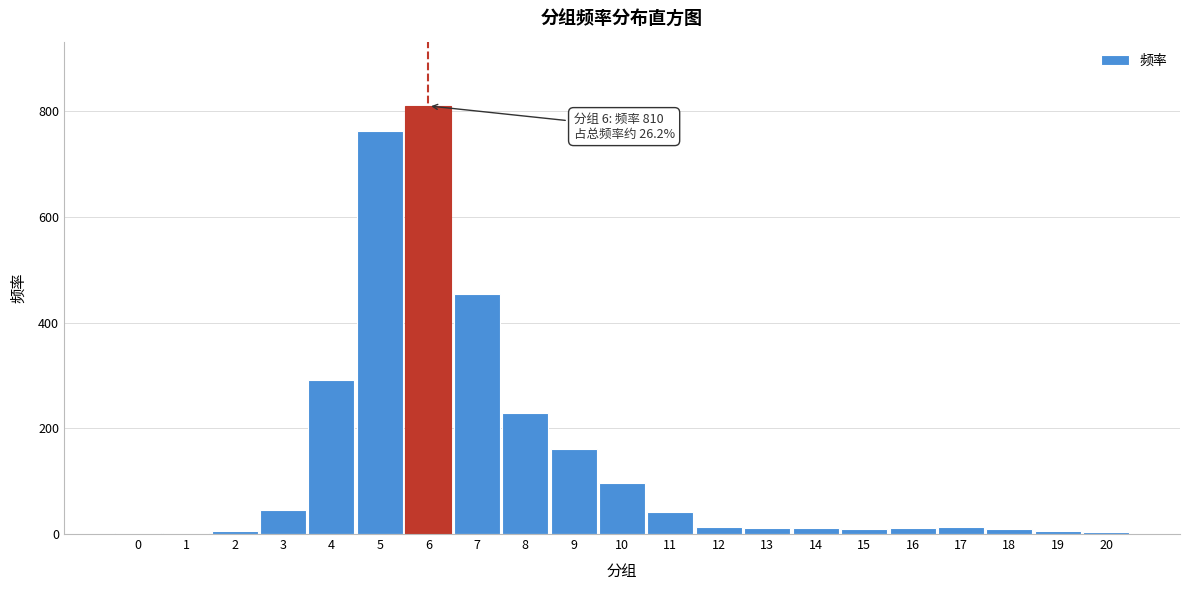

Is it true that the value at 9 is 248?

False